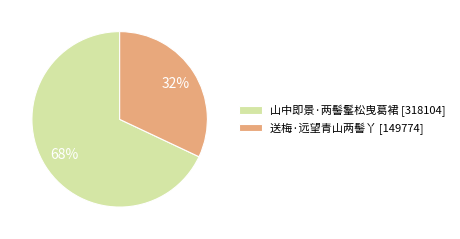

Approximately how many times larger is the value at 山中即景·两髻髼松曳葛裙 compared to 送梅·远望青山两髻丫?

2.1